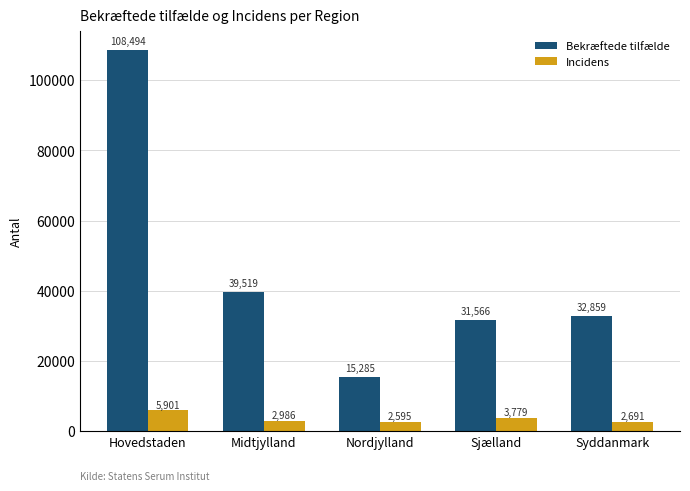

What is the spread (max minus min) of values at Syddanmark?

30168